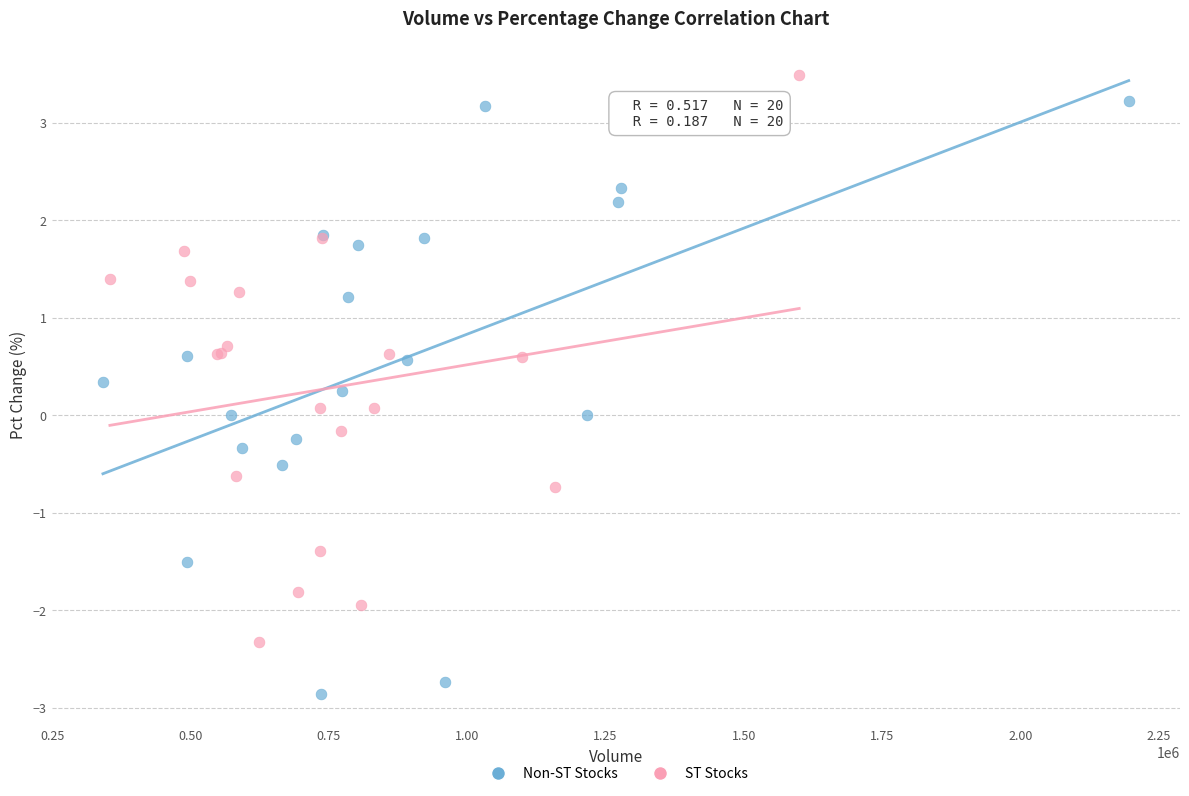

Which series contains the lowest Y value?

Non-ST Stocks